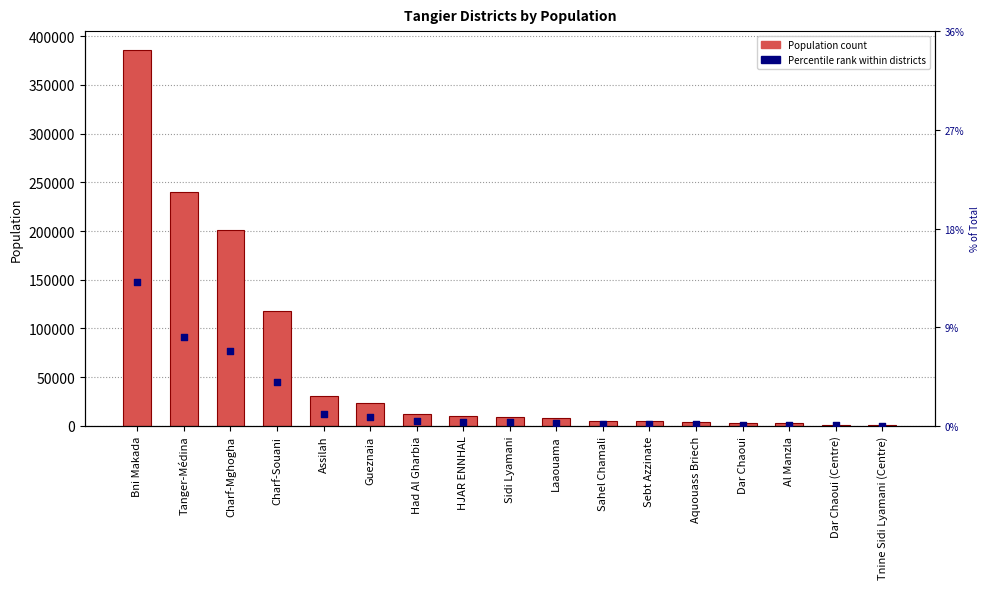

Which series has the widest spread of Y values?

Population